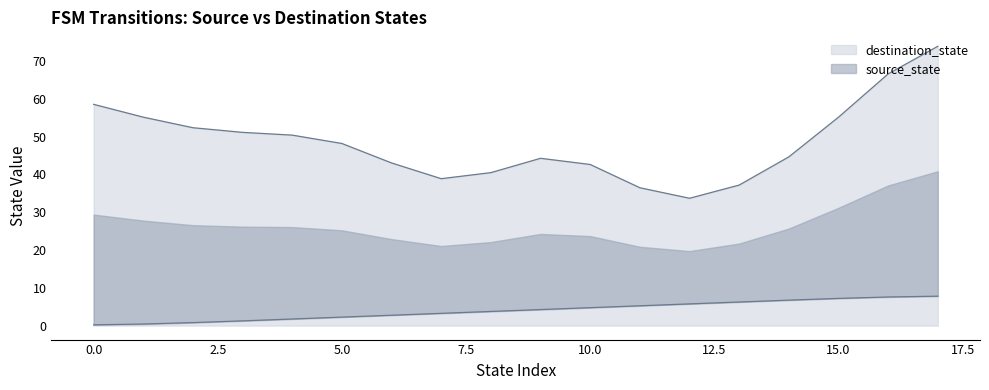

What value does the data have at 0?

0.2